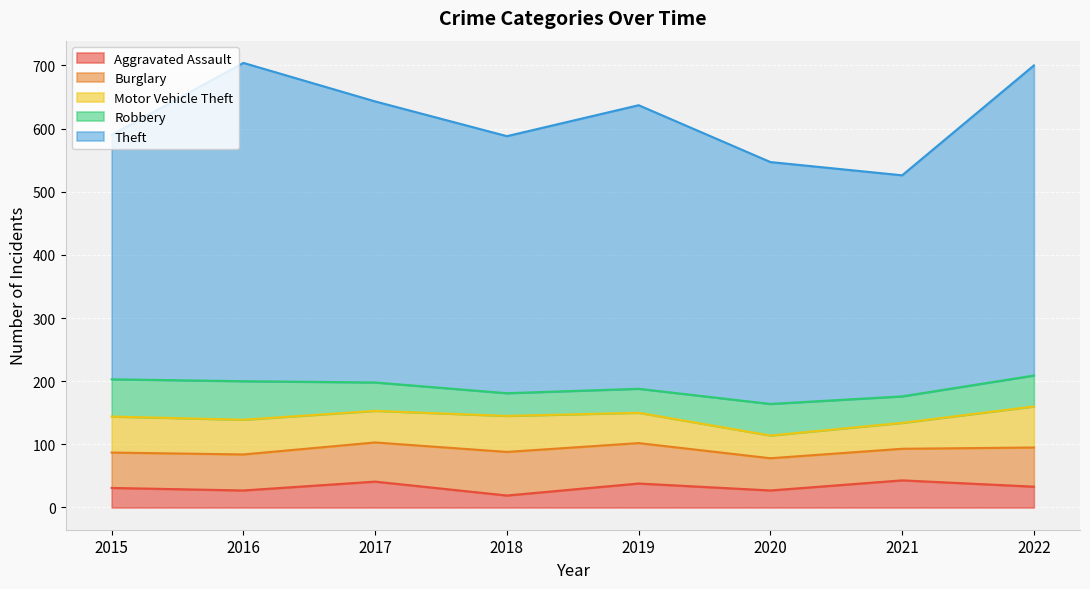

Read the Aggravated Assault value at 2018.

19